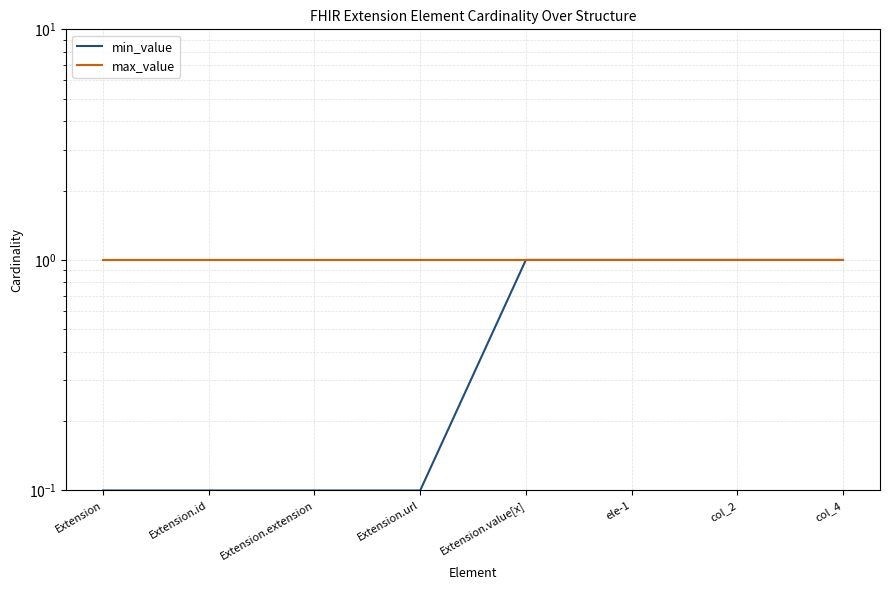

List the series in order of their overall mean, lowest first.

min_value, max_value